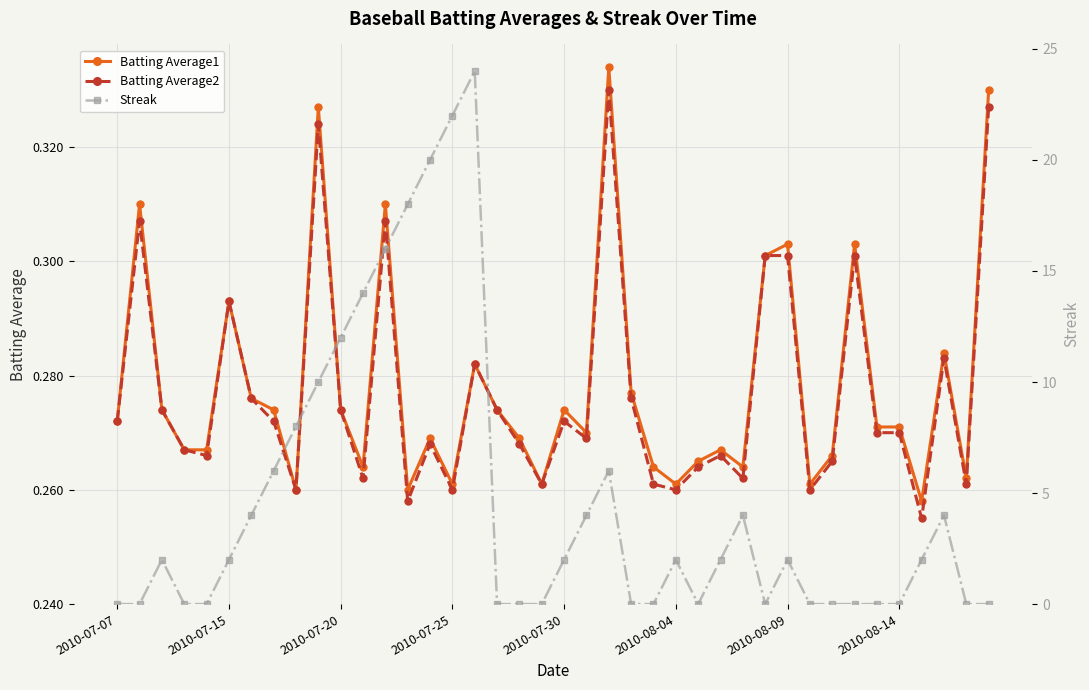

What is the spread (max minus min) of values at 21?

3.7